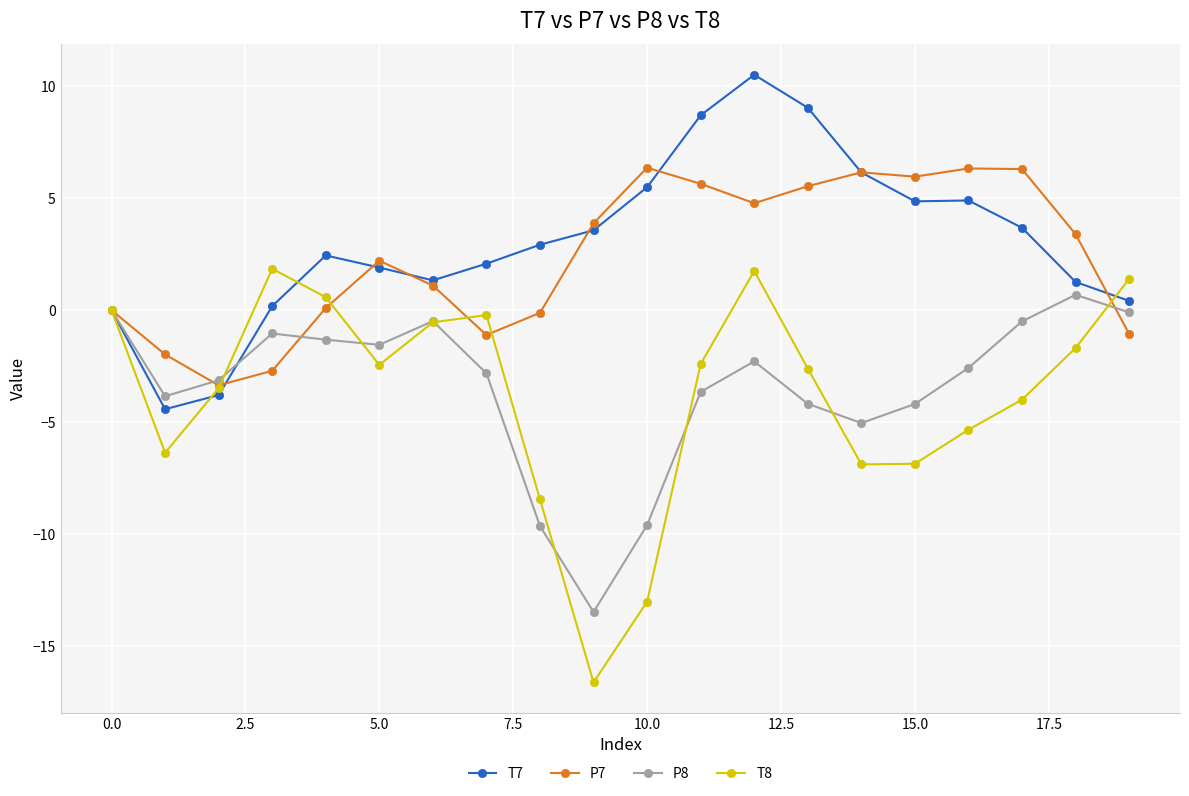

Which series has the widest spread of values?

T8